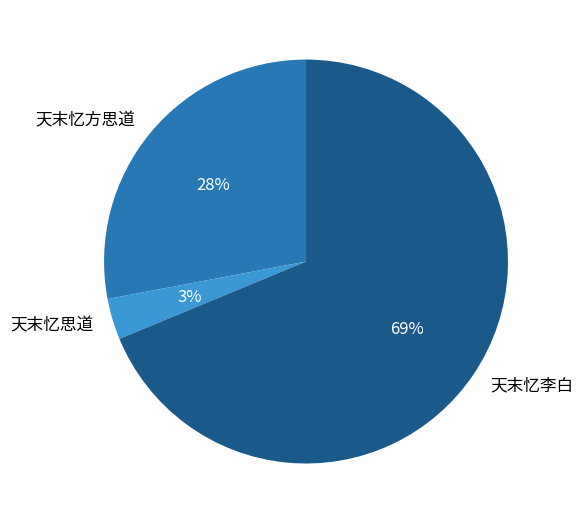

Which slice is the smallest?

天末忆思道